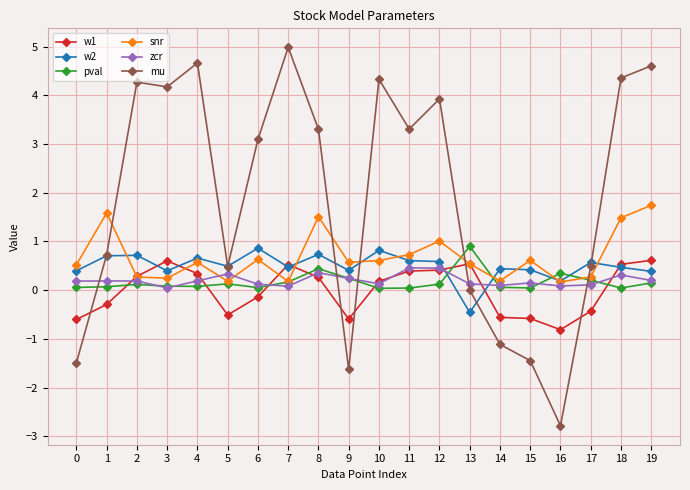

True or false: mu and zcr cross at least once.

True